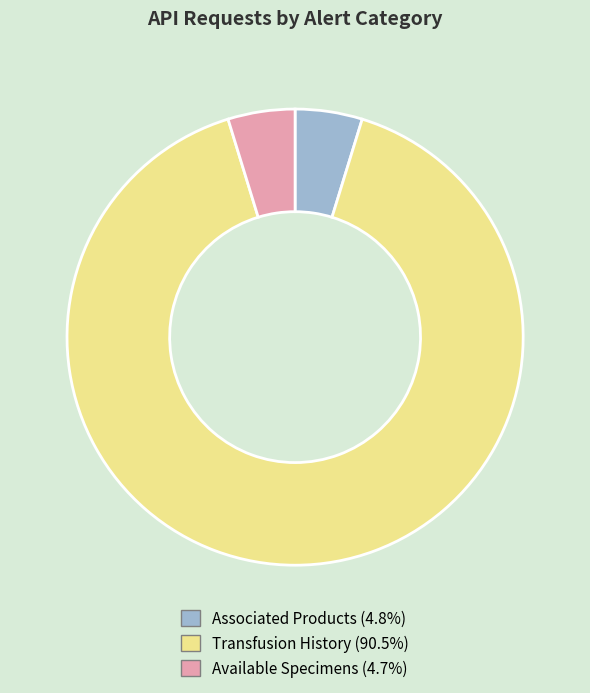

Is there a majority slice in this chart?

Yes